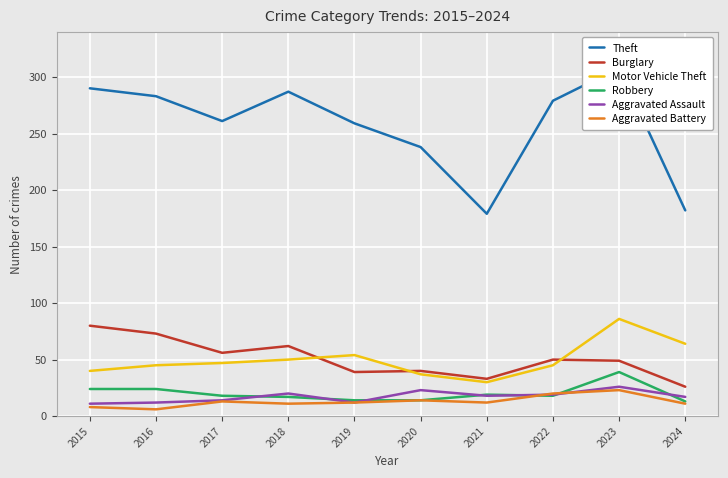

Which series changed the most between 2023 and 2024?

Theft